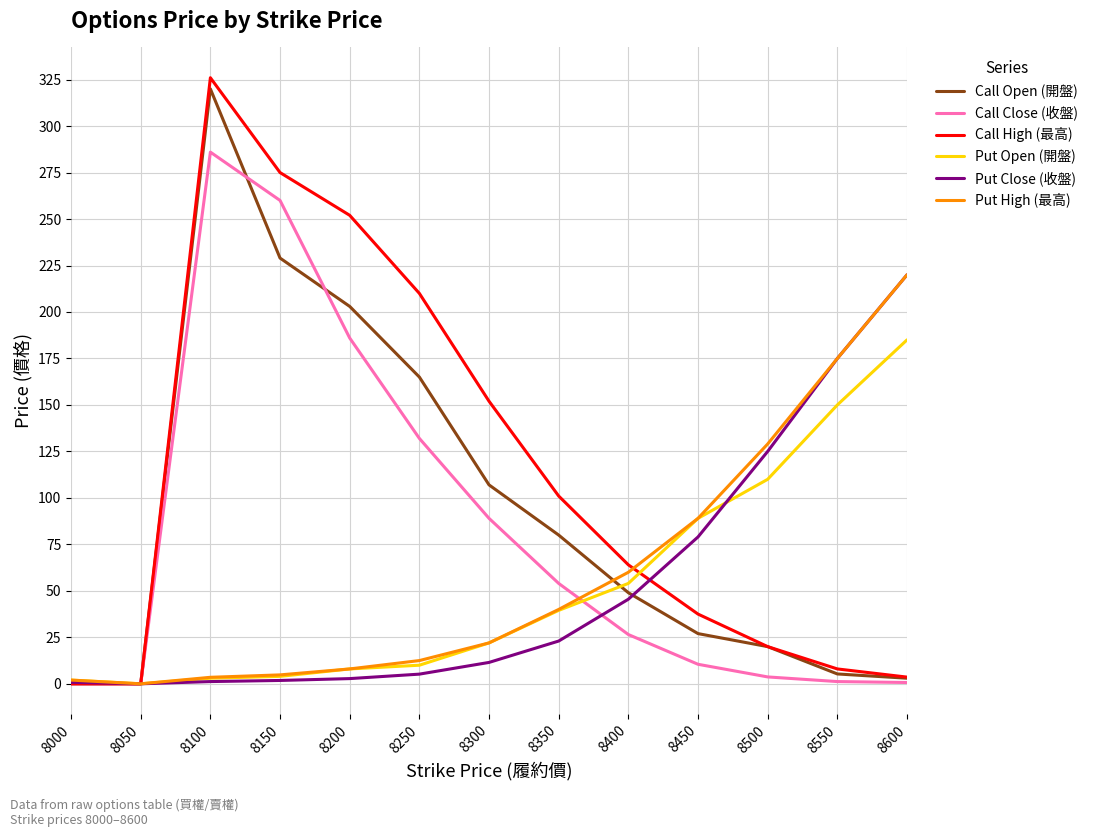

Is it true that Call High (最高) equals 152.0 at 8300?

True